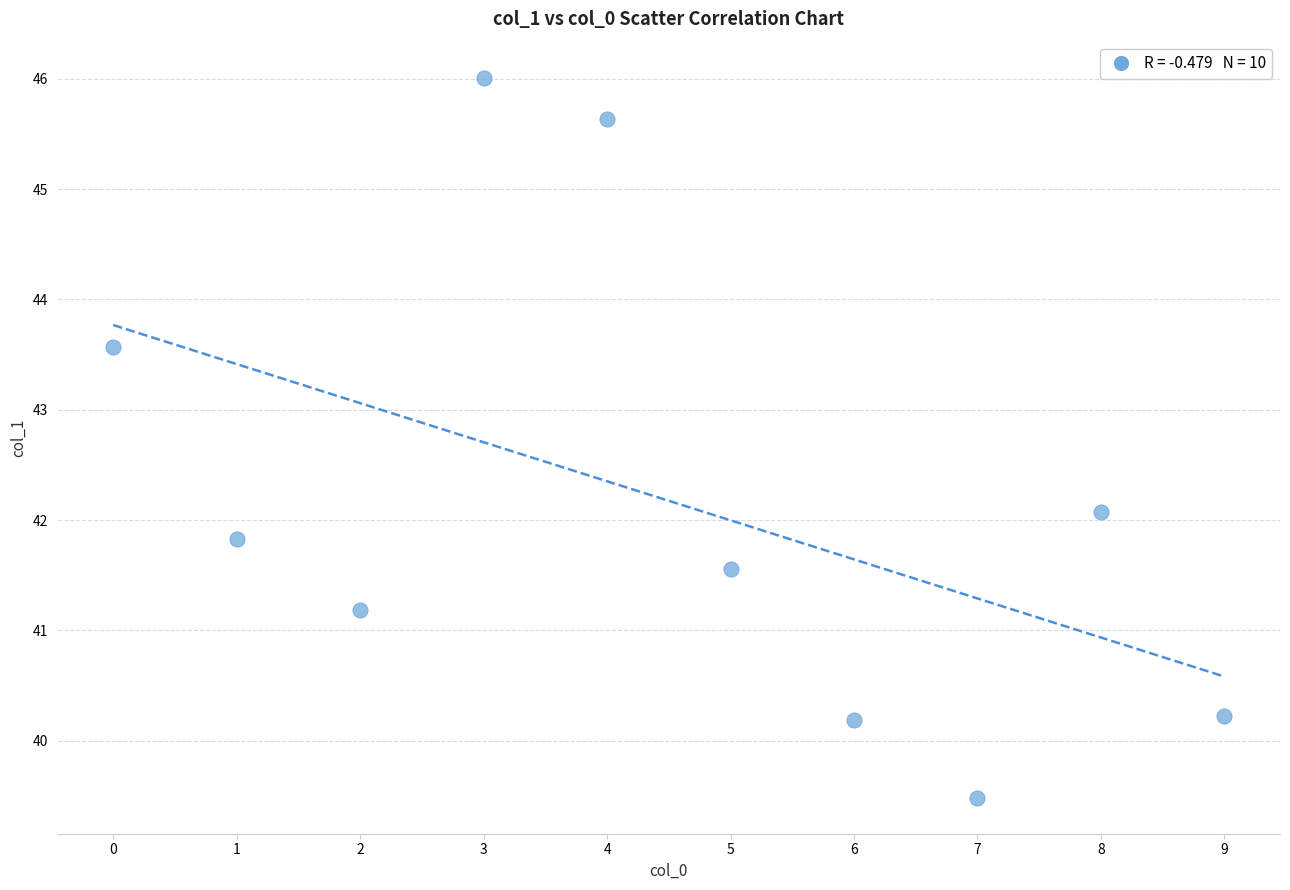

What is the average Y value?

42.2